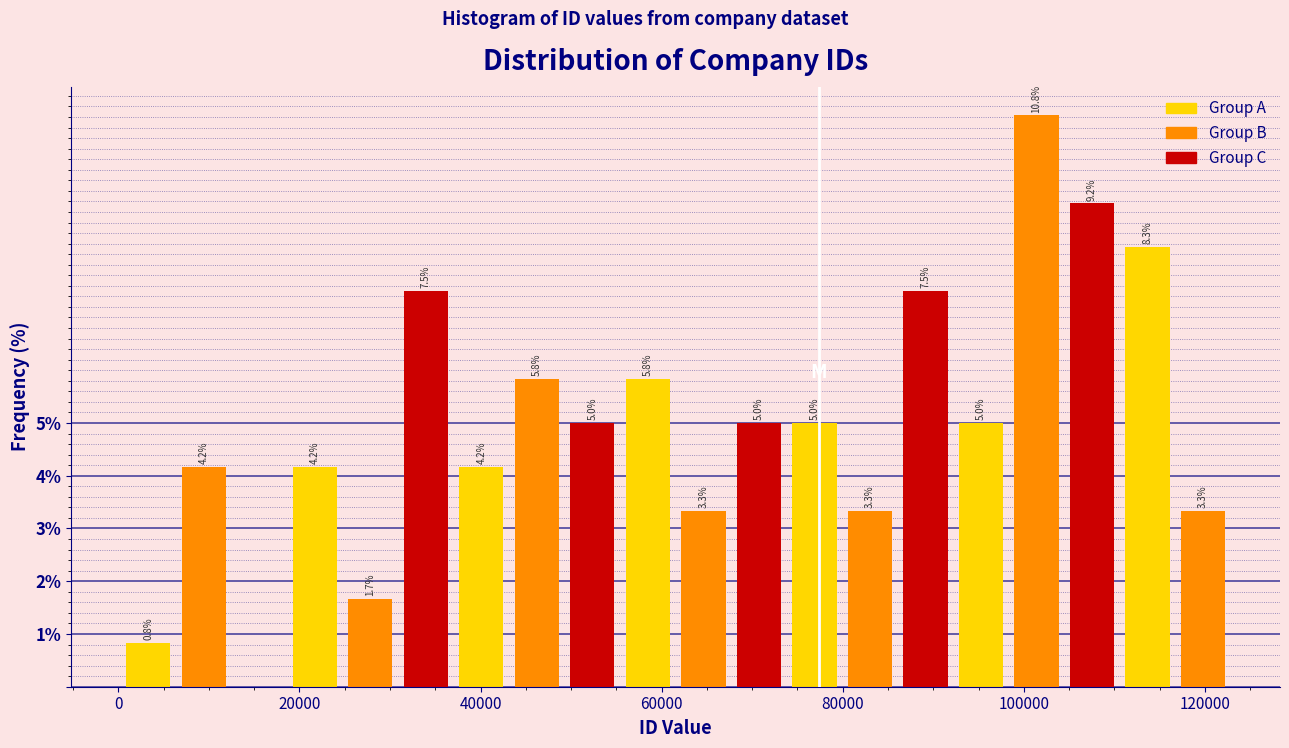

Around what value on the x-axis is the tallest bar? Give the approximate position of its centre, as read against the axis.

102000